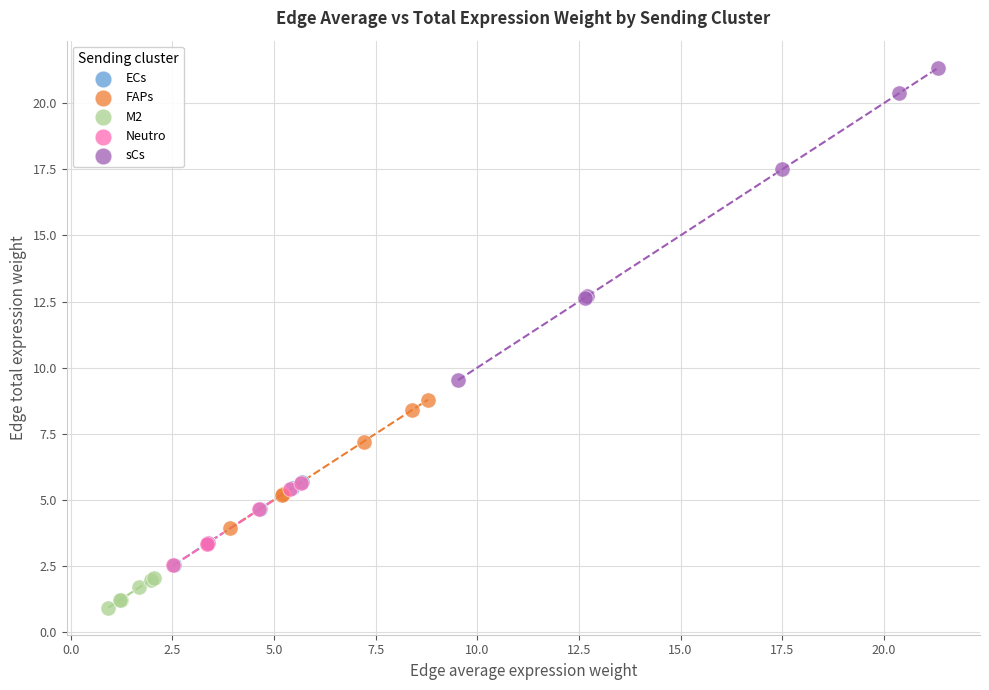

Which series contains the highest Y value?

sCs